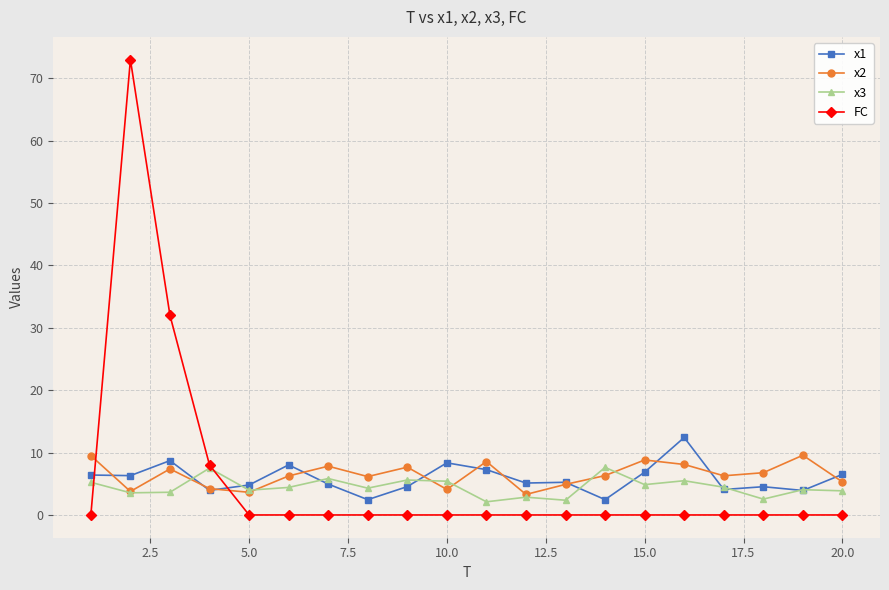

Which series has the largest range (max minus min)?

FC